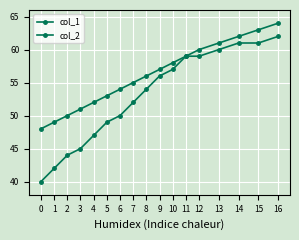

How many data points in col_1 are less than 54?

8